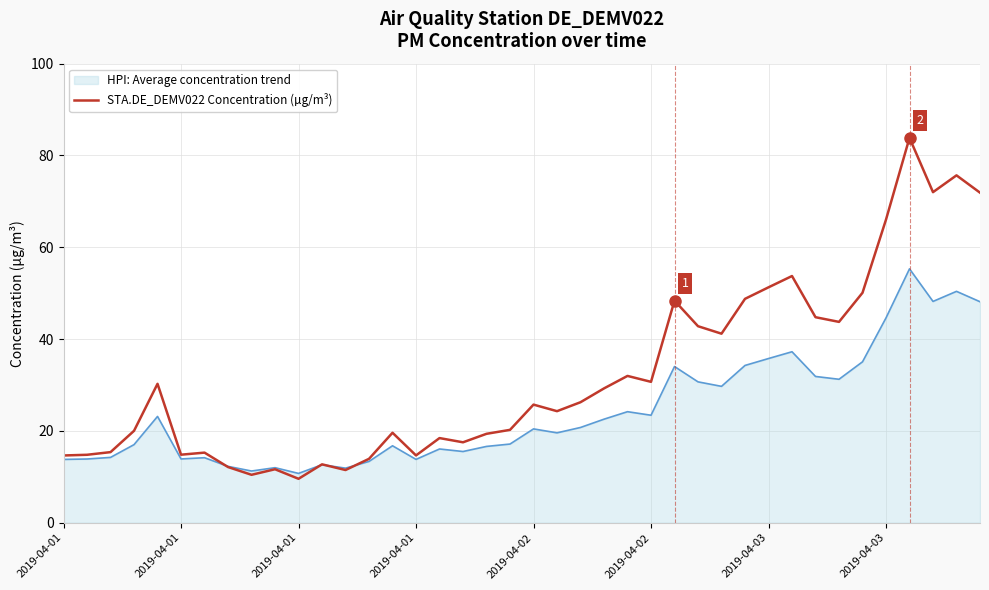

How many lines are shown in the chart?

2